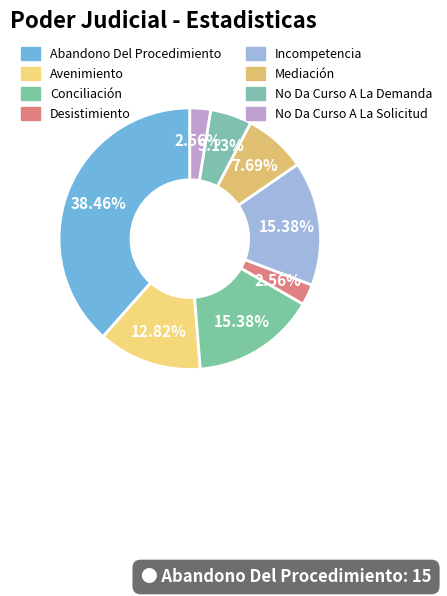

The Abandono Del Procedimiento slice represents 27% of the pie. True or false?

False